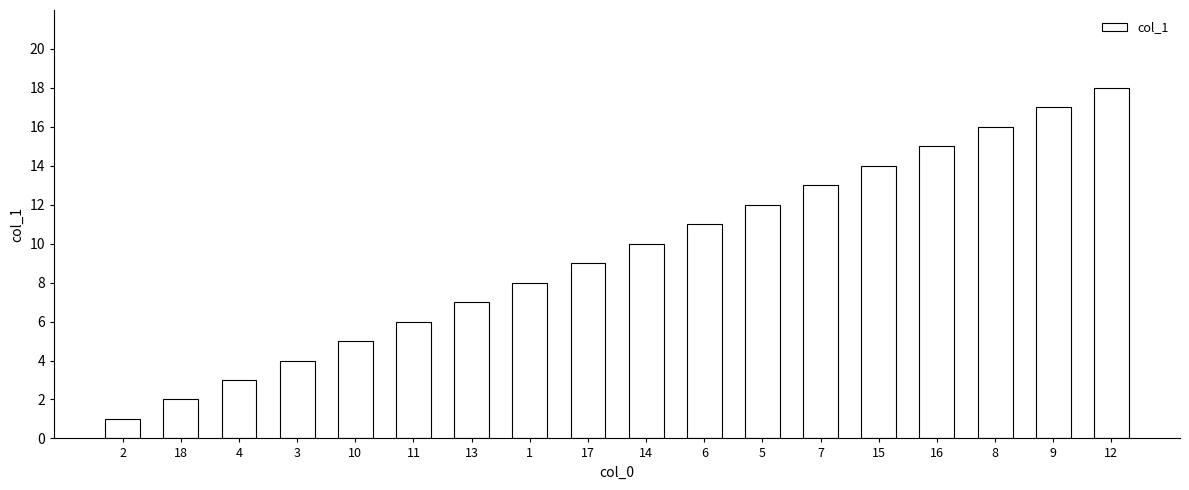

List the labels in order of value, largest first.

12, 9, 8, 16, 15, 7, 5, 6, 14, 17, 1, 13, 11, 10, 3, 4, 18, 2